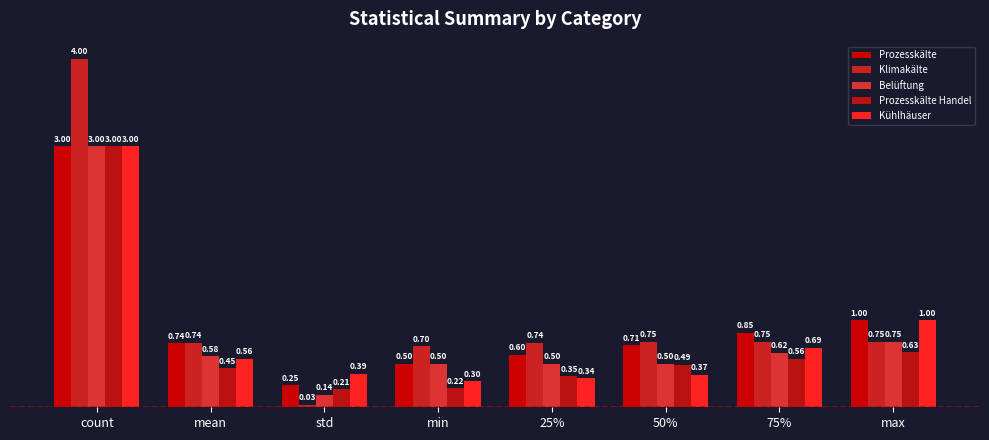

At which category does the chart reach its minimum across all series?

std